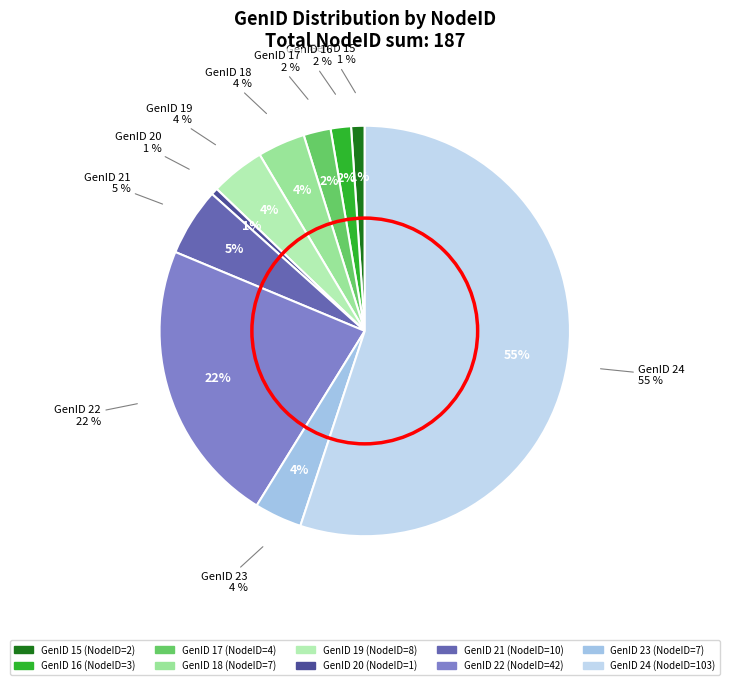

What percentage is NOT represented by 16?

98.4%